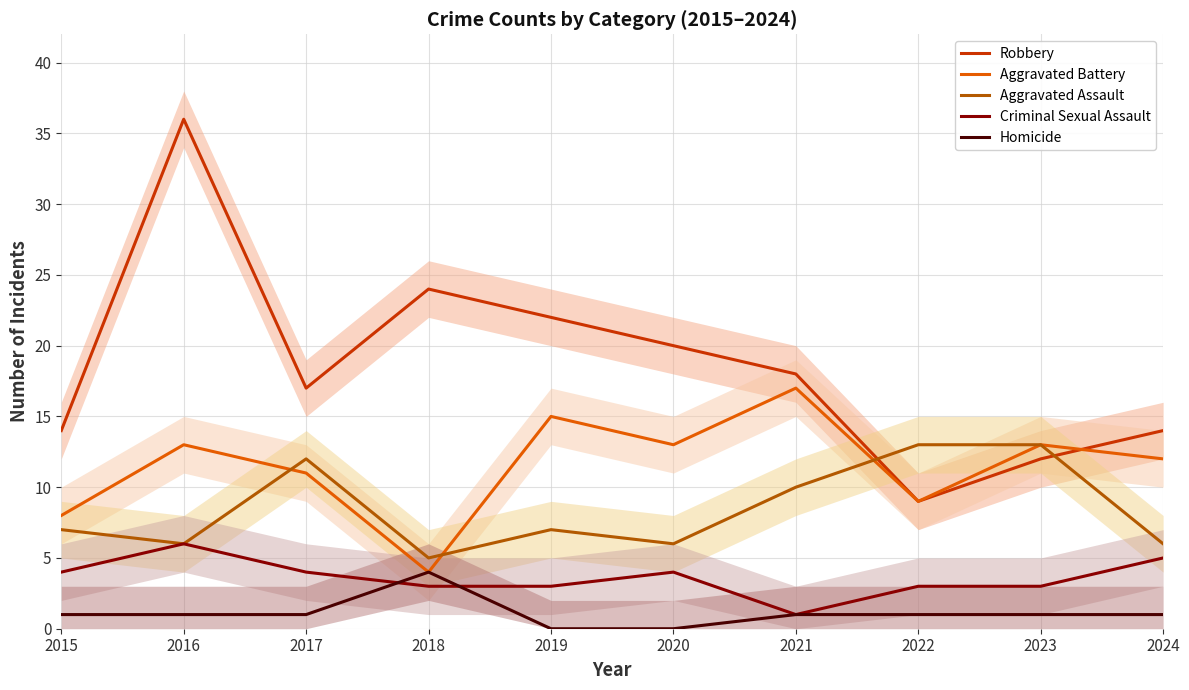

The value of Aggravated Assault at 2020 is 6. True or false?

True